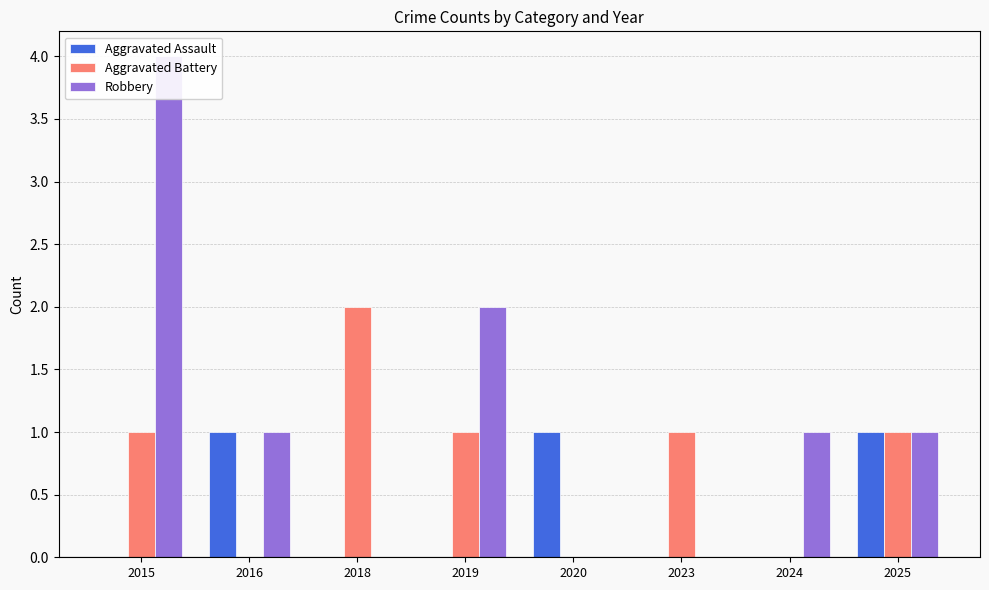

At which category is the sum across all series the highest?

2015